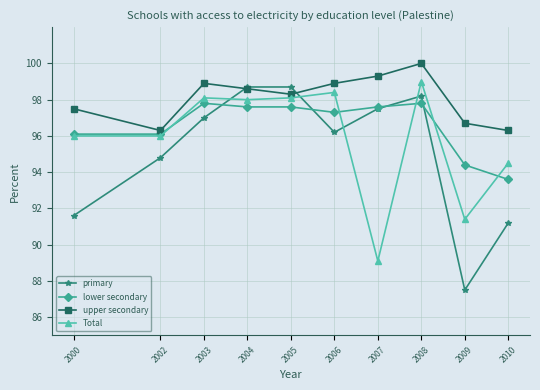

What is the lowest value of the lower secondary series?

93.6